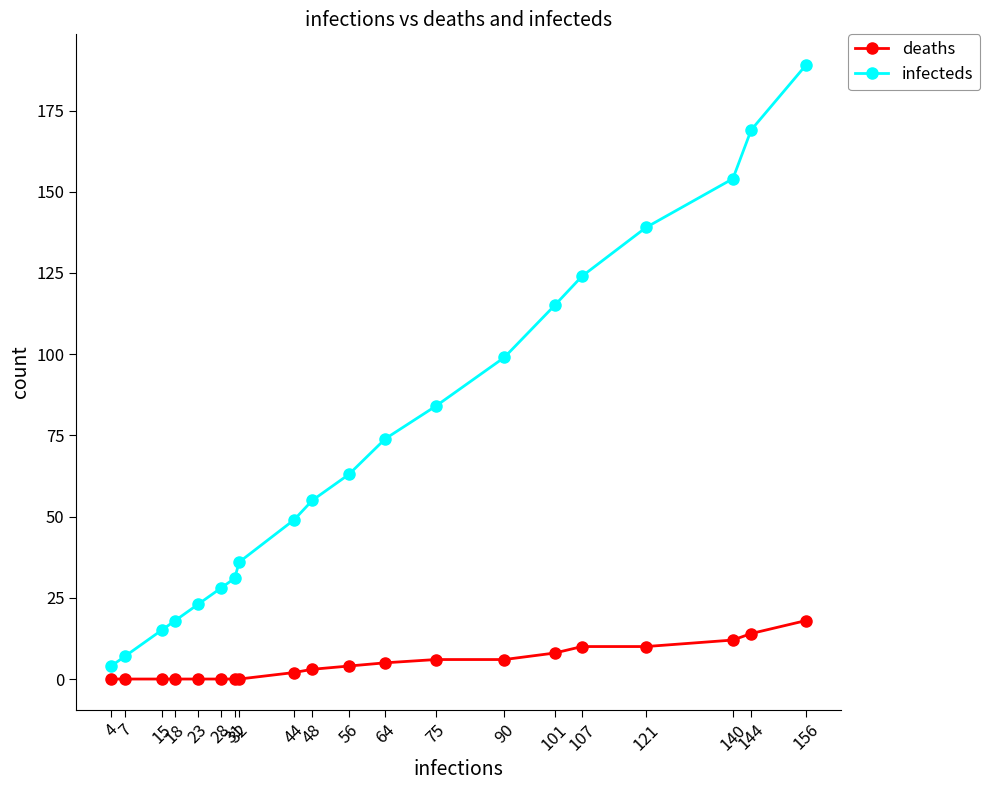

List the series in order of their overall mean, lowest first.

deaths, infecteds